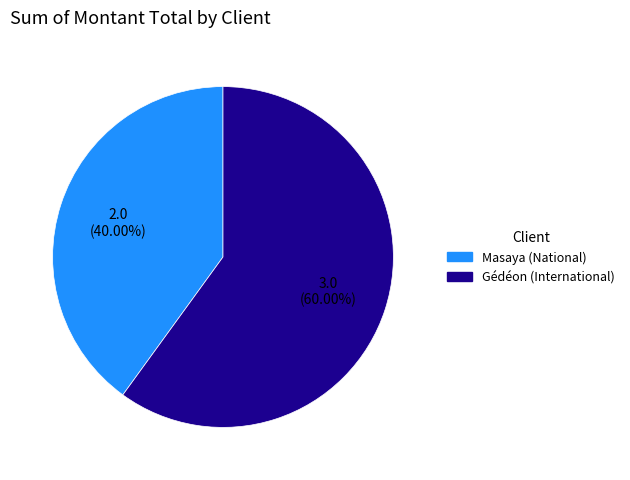

Rank the categories by value from highest to lowest.

Gédéon (International), Masaya (National)